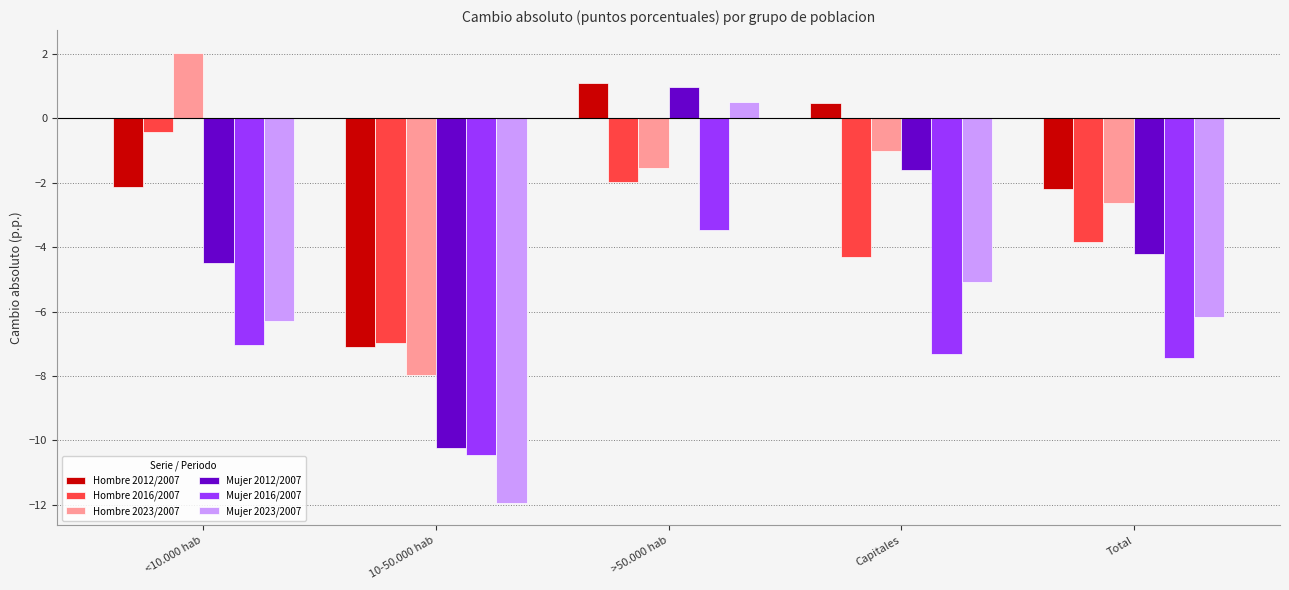

Which series has the largest range (max minus min)?

Mujer 2023/2007